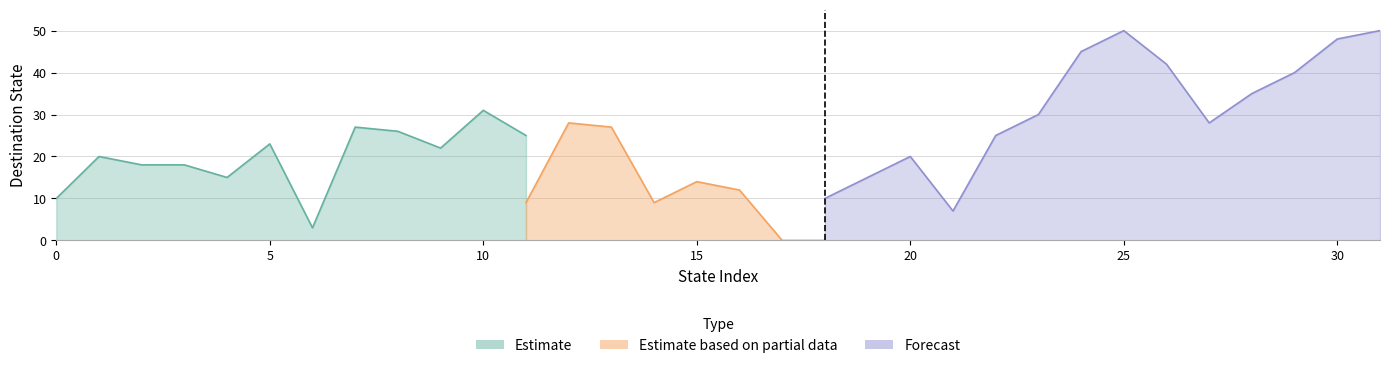

The value of Forecast at 16 is 0. True or false?

True